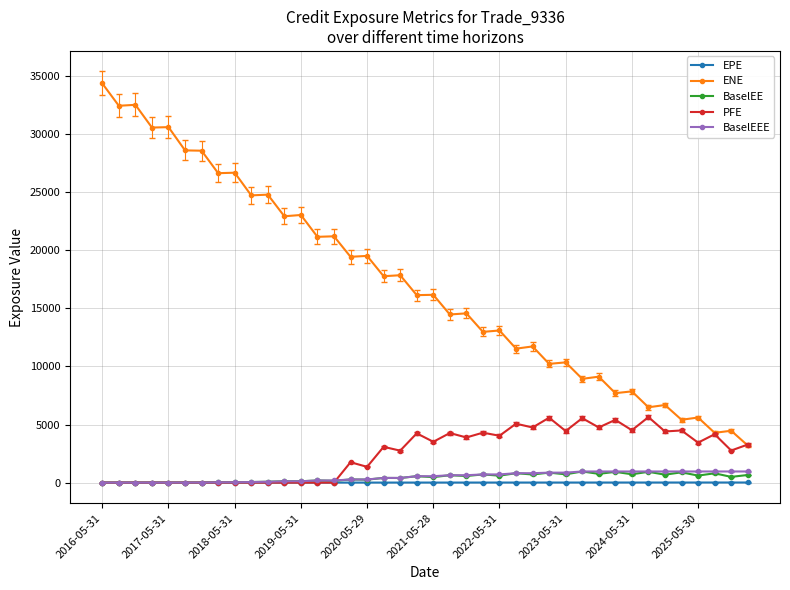

True or false: PFE has more than 0 interior local peaks.

True